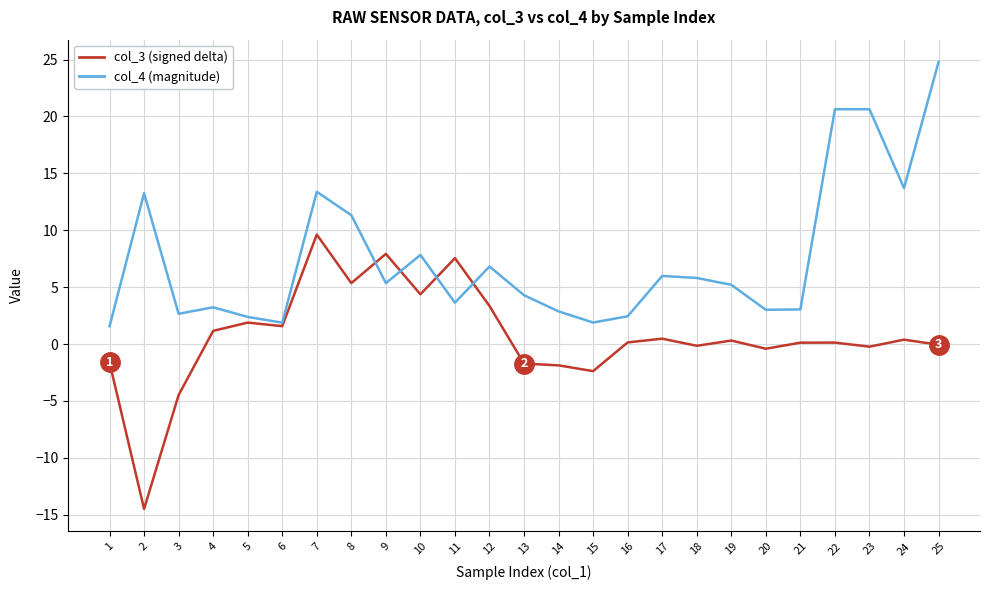

What is the total value across all series at 23?

20.4